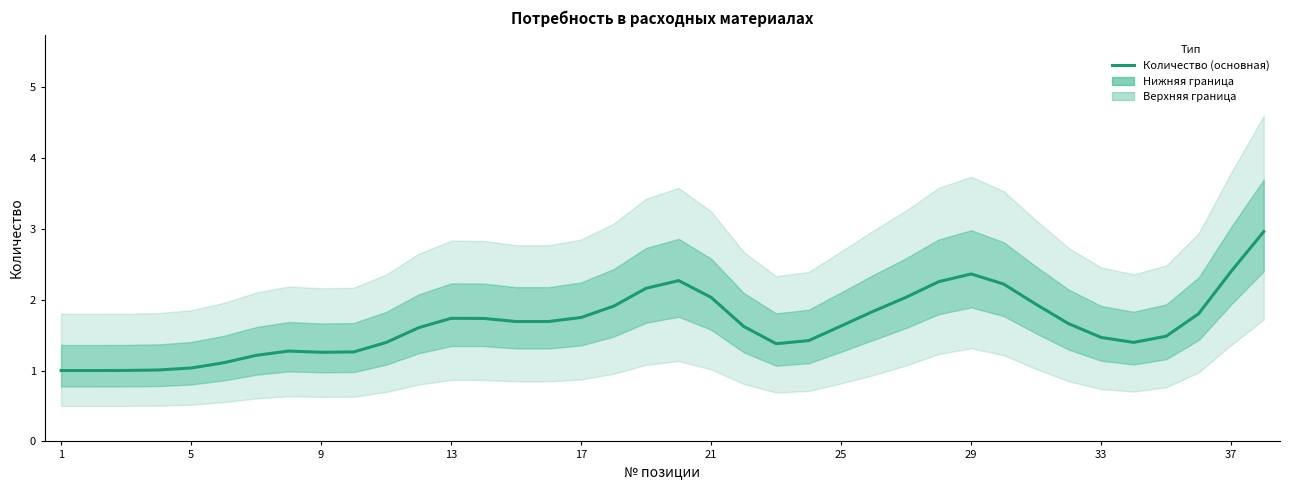

Where is the data nearest to the value 1?

1